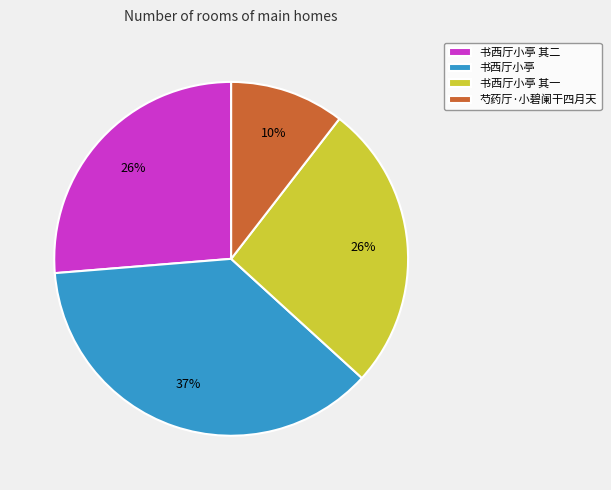

Count the number of slices in the pie.

4